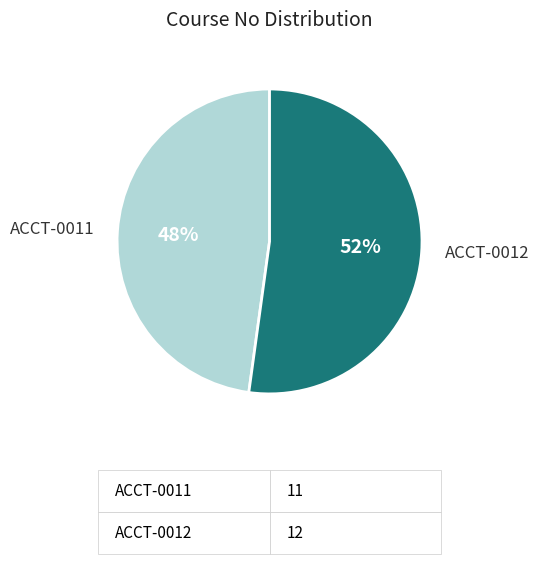

Does any single category account for the majority?

Yes